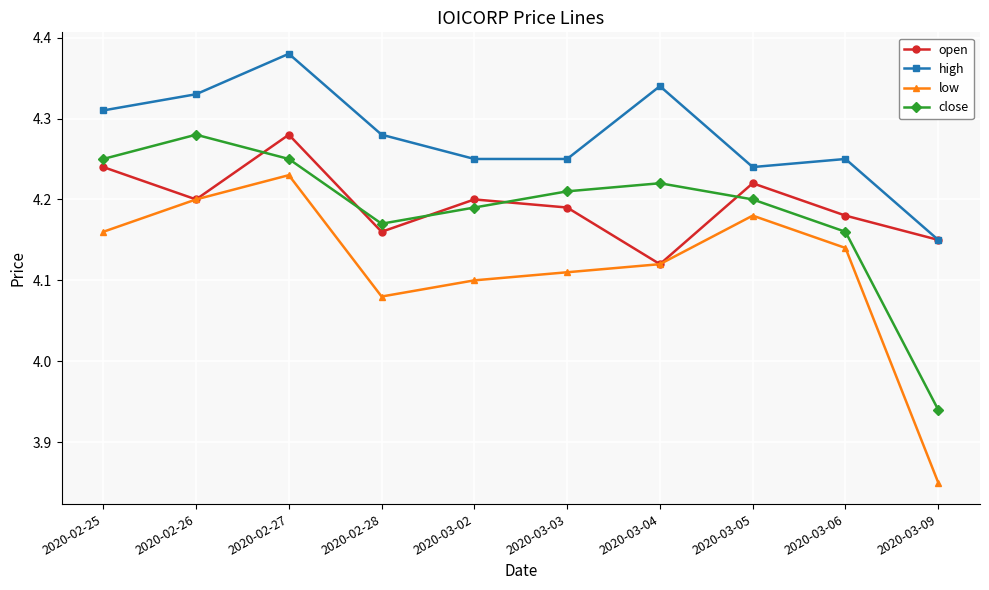

Which category has the highest value across all series?

2020-02-27